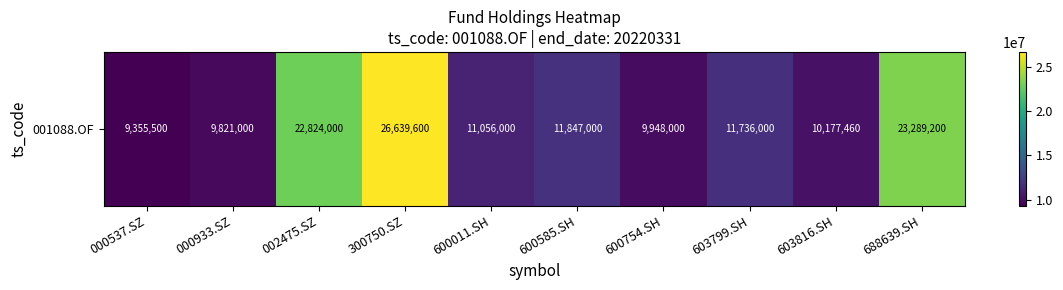

What is the maximum value shown in the chart?

26639600